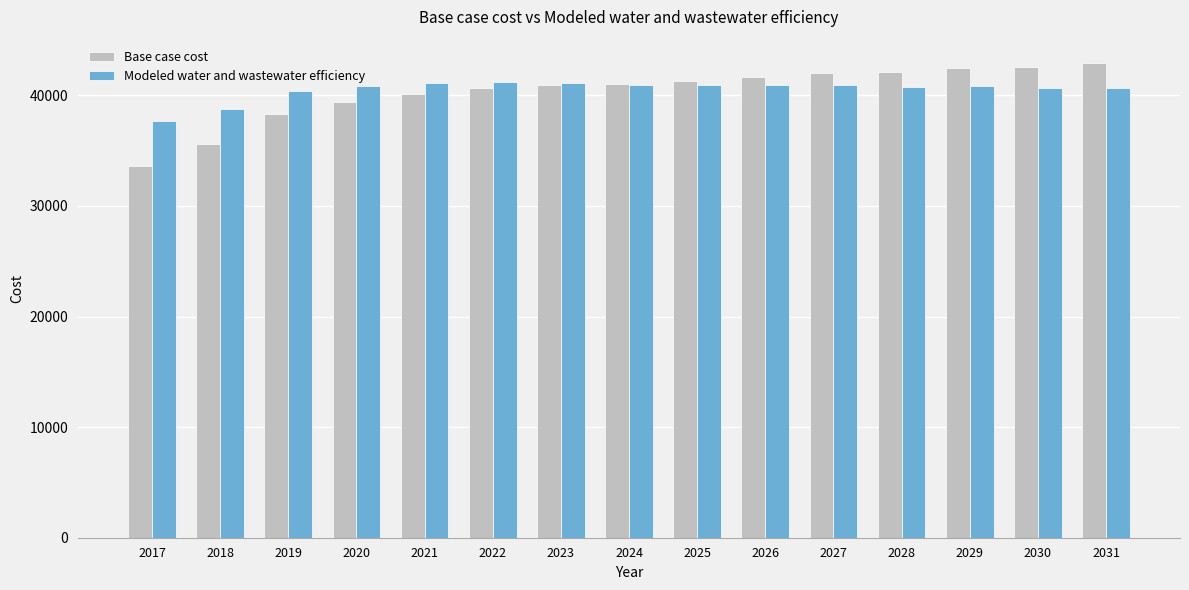

What is the difference between the highest and lowest values at 2028?

1347.4